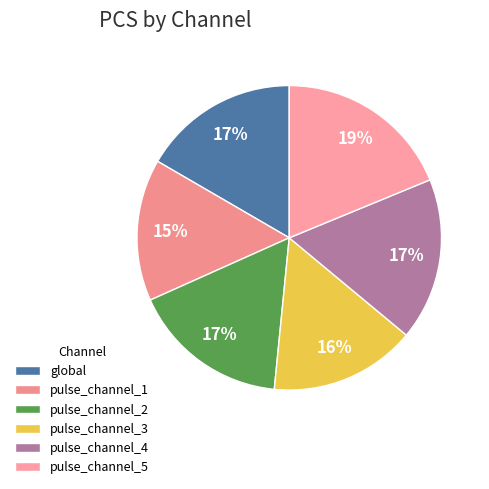

What percentage is the pulse_channel_2 slice, to the nearest percent?

17%